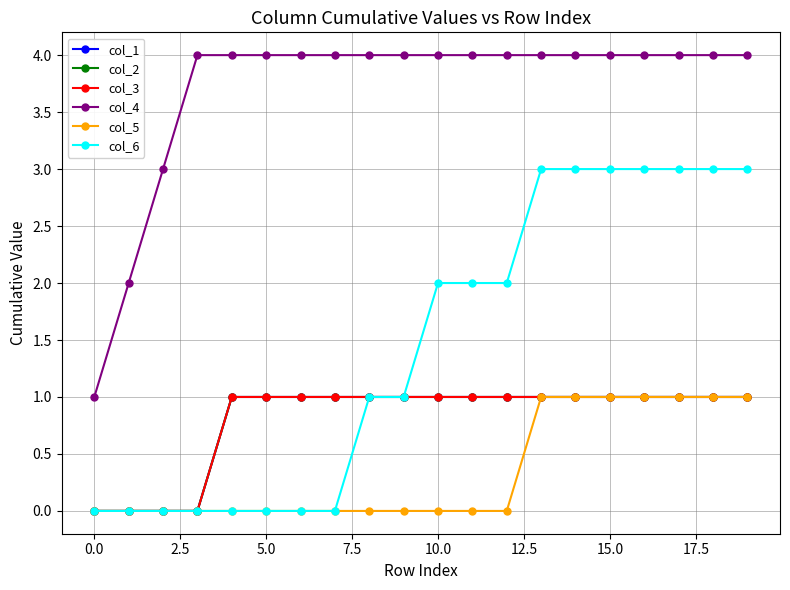

What is the value of the col_5 point at the 14th from the left?

1